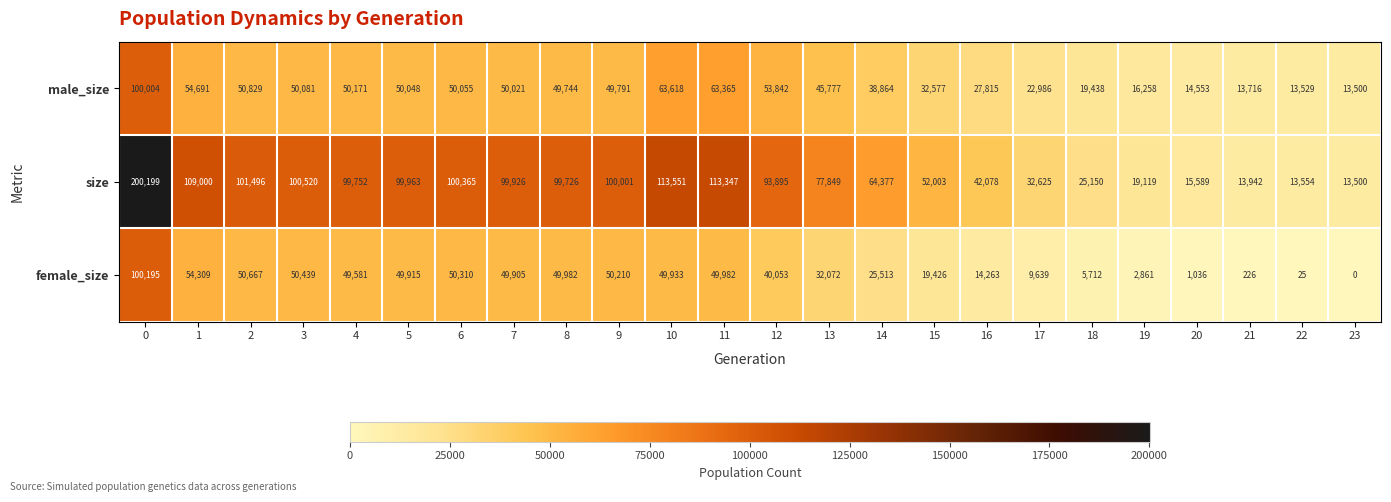

What is the approximate value of male_size at 5, to the nearest 100?

50000